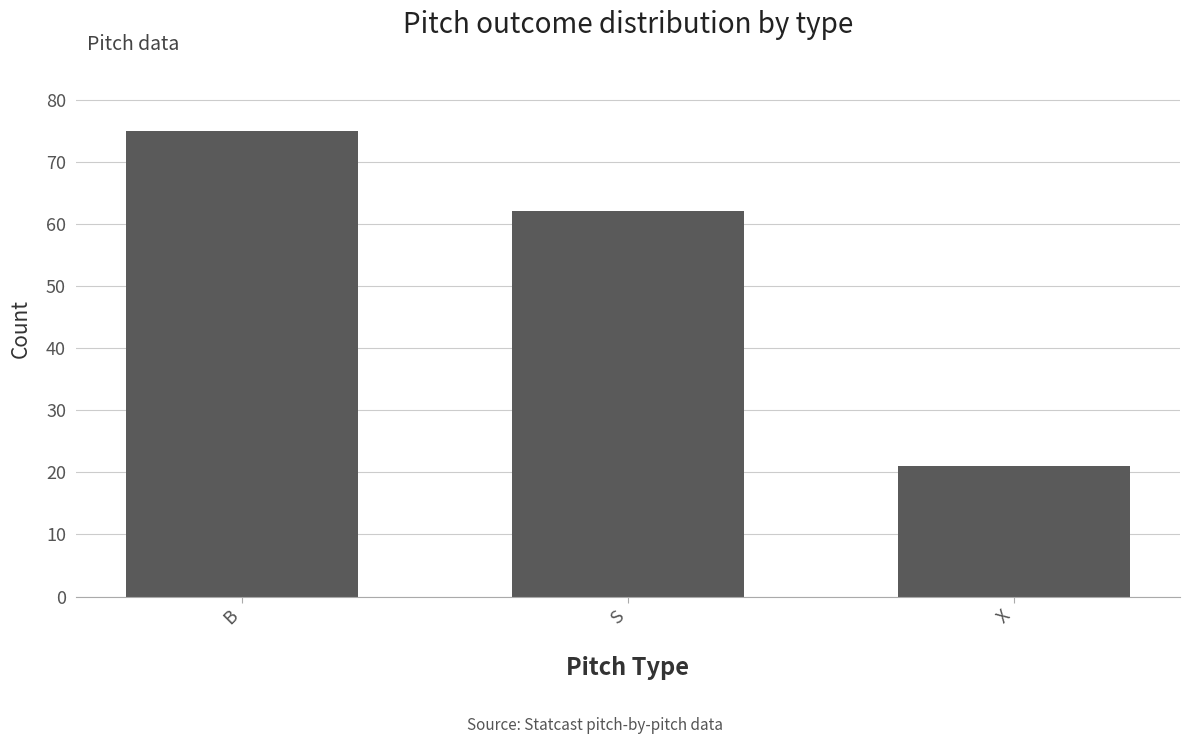

Which label corresponds to the smallest value in the chart?

X